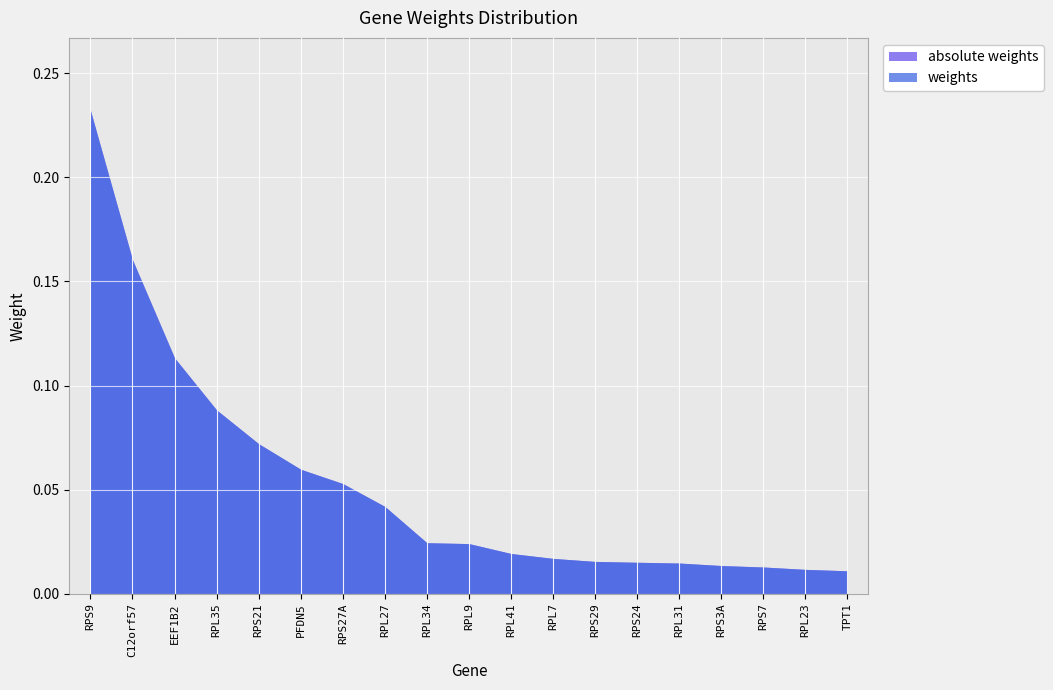

At which label does absolute weights reach its peak?

RPS9